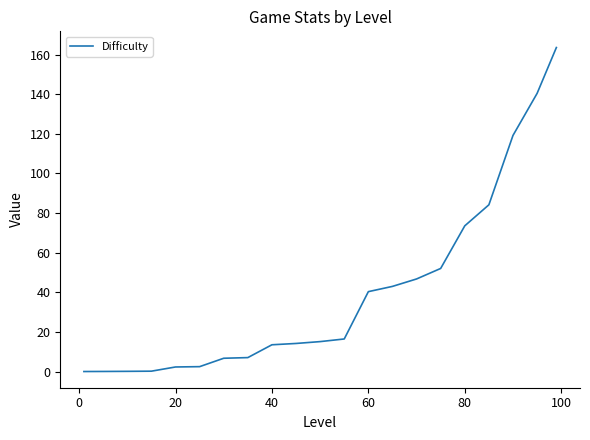

What is the difference between the maximum and minimum values?

163.4